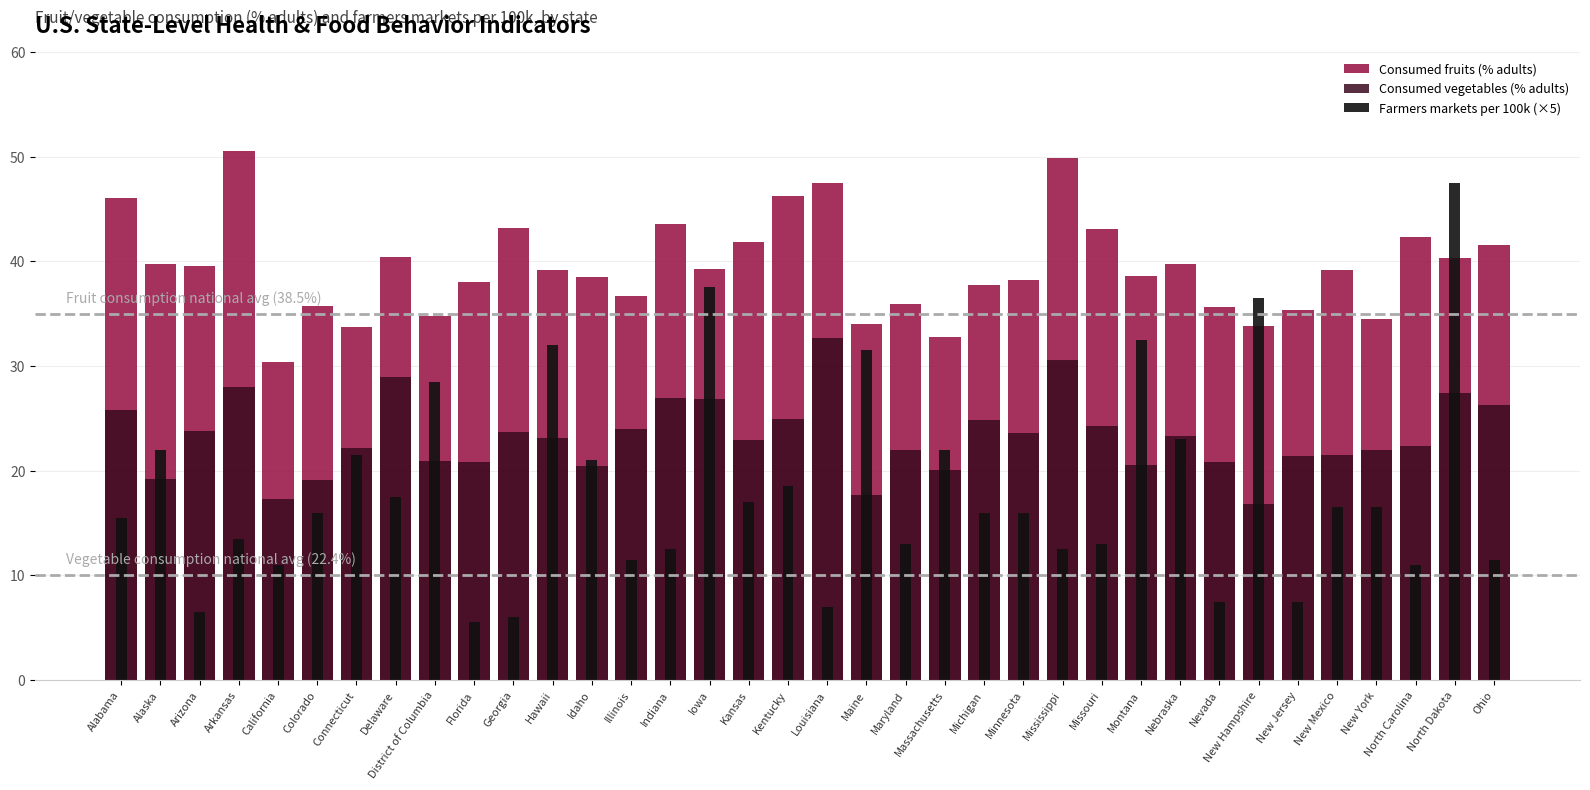

Is it true that Consumed fruits (% adults) equals 62.1 at Ohio?

False